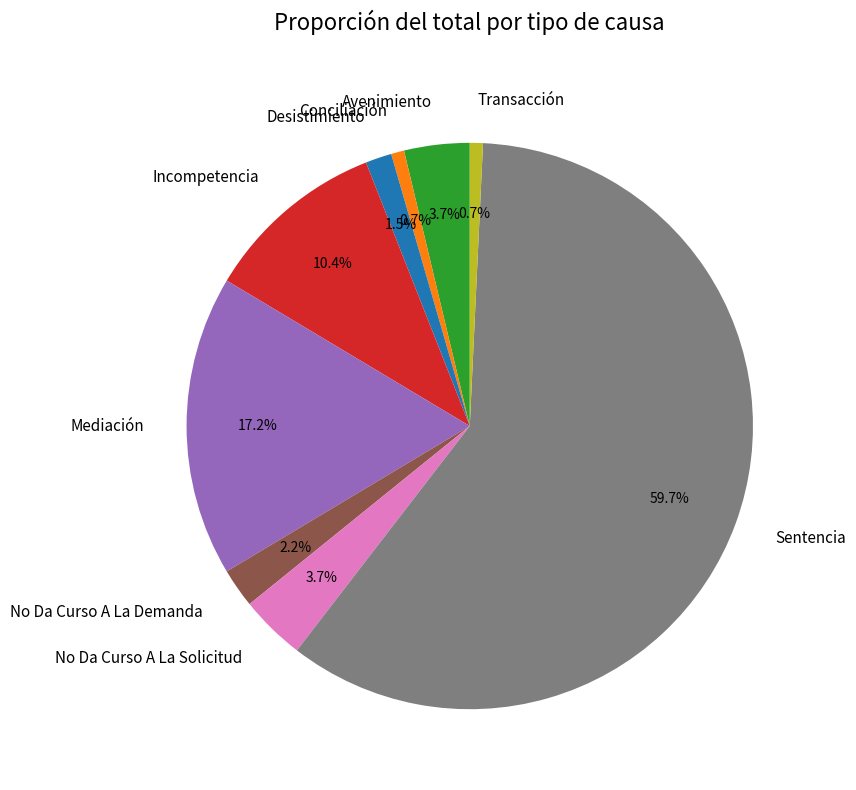

What portion of the pie excludes Avenimiento?

96.3%